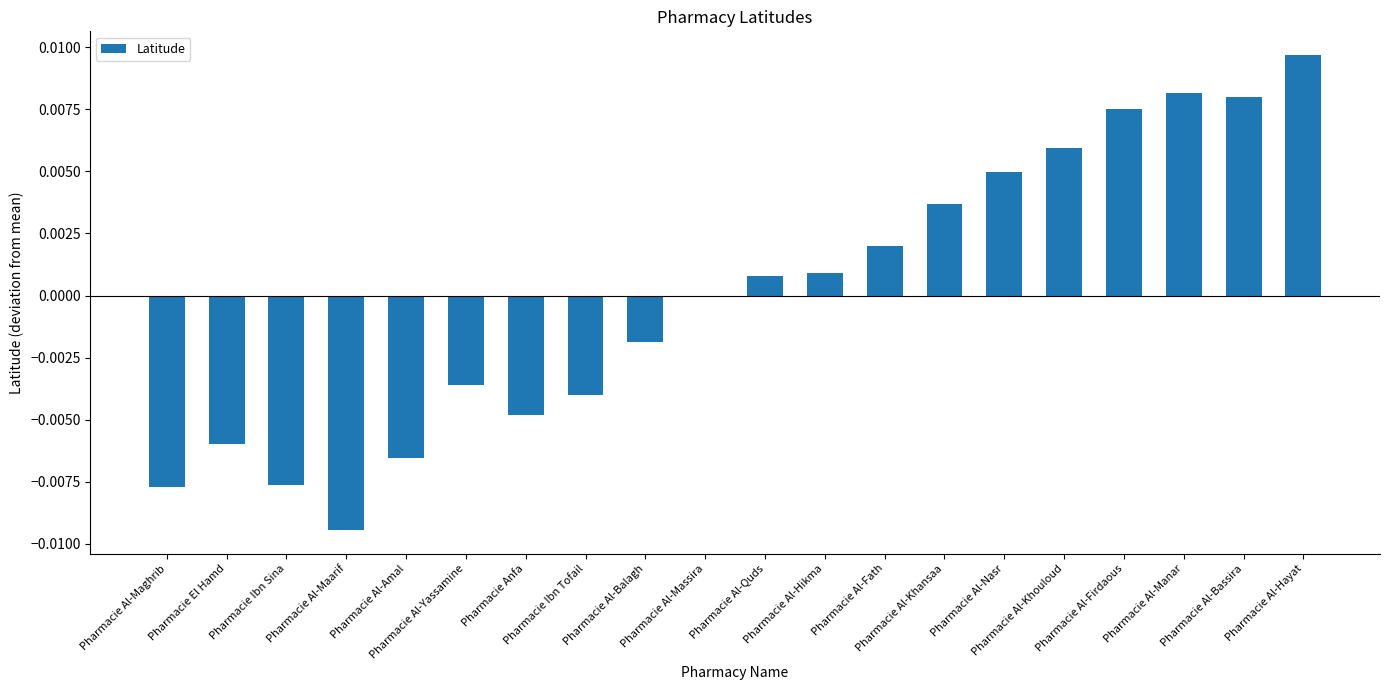

What position from the left is Pharmacie Al-Yassamine?

6